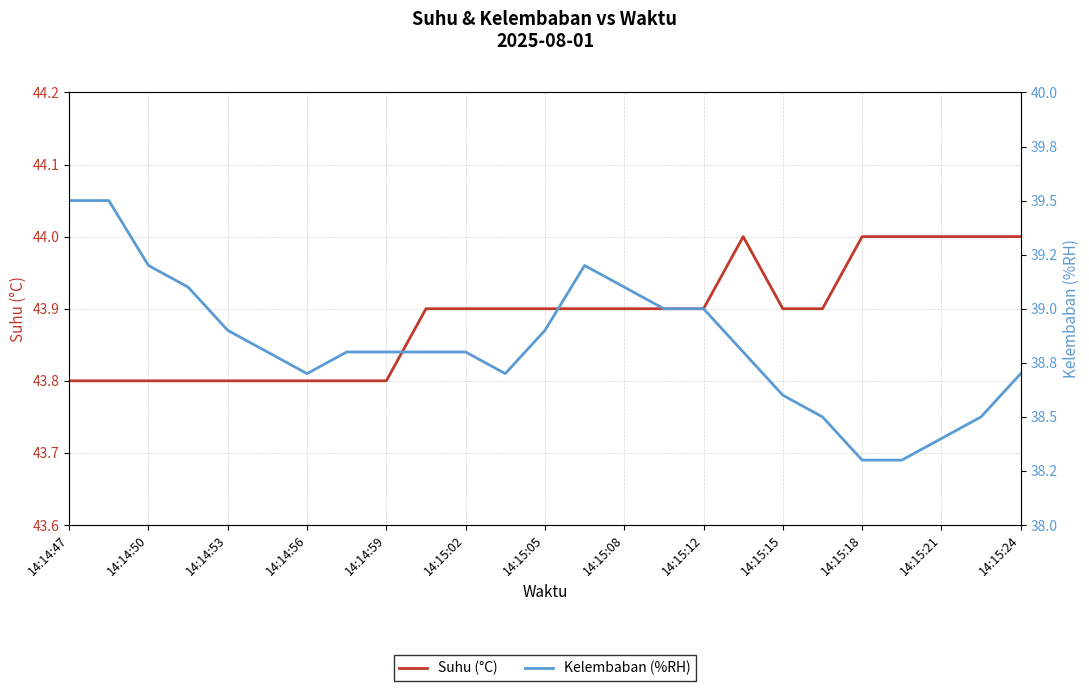

How many lines are shown in the chart?

2